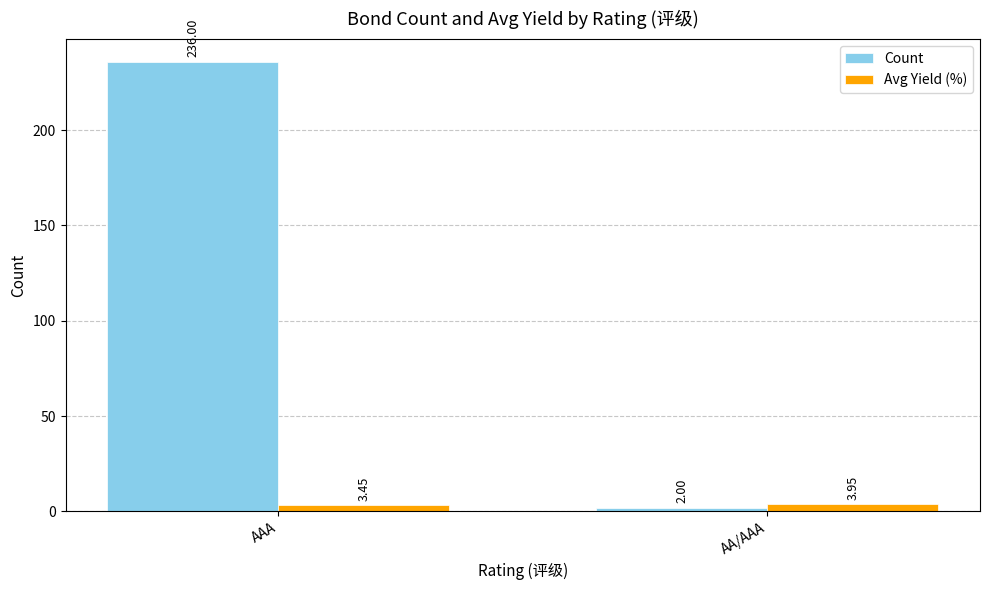

What position from the left is AAA?

1